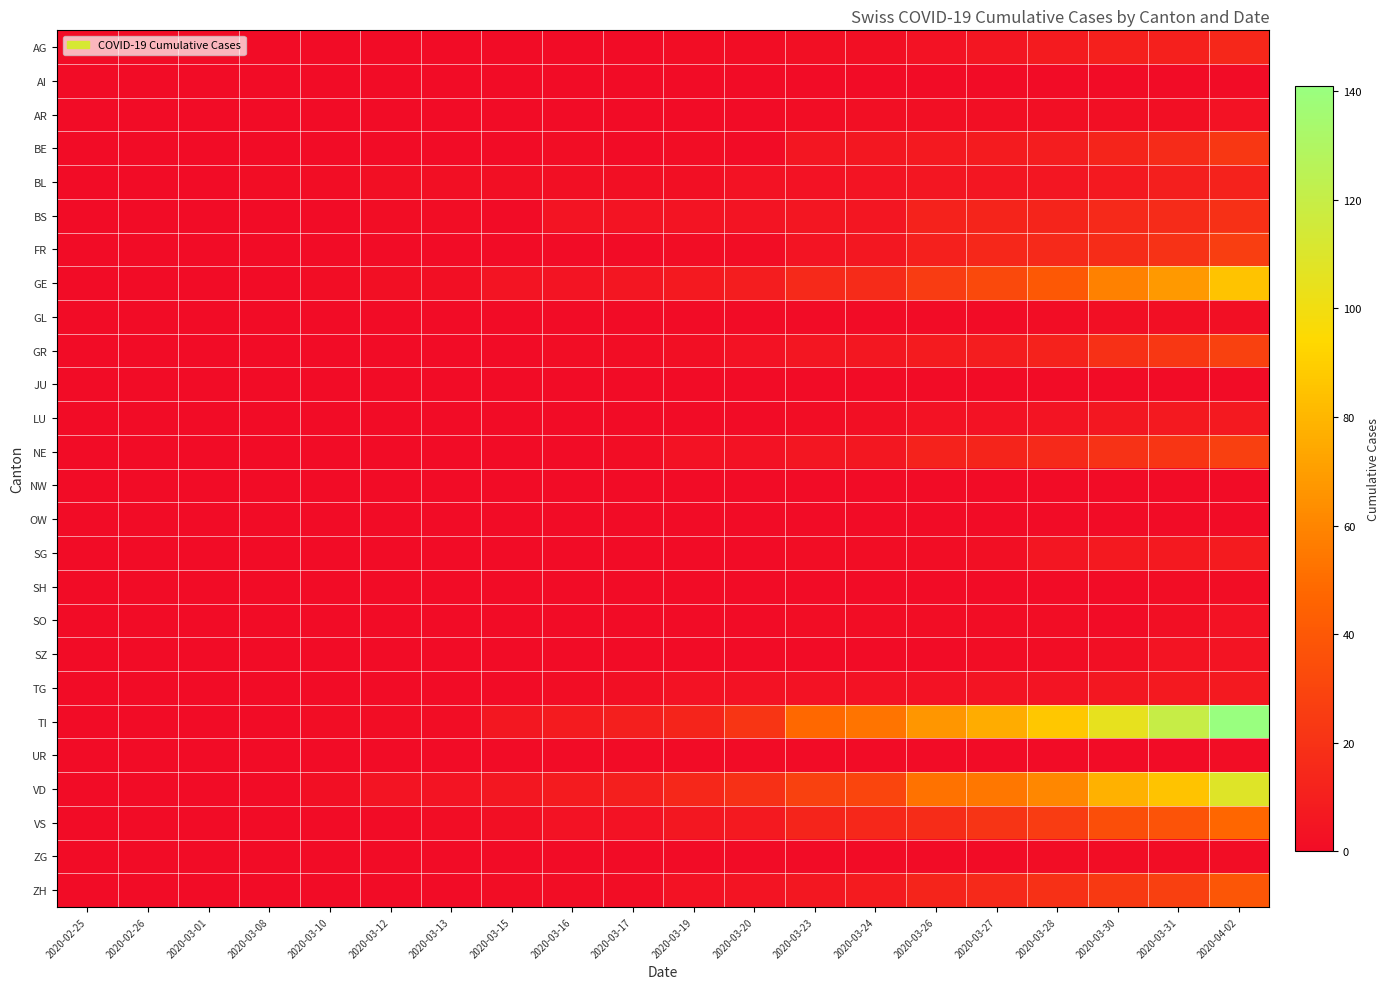

Which label corresponds to the largest value in the chart?

2020-04-02